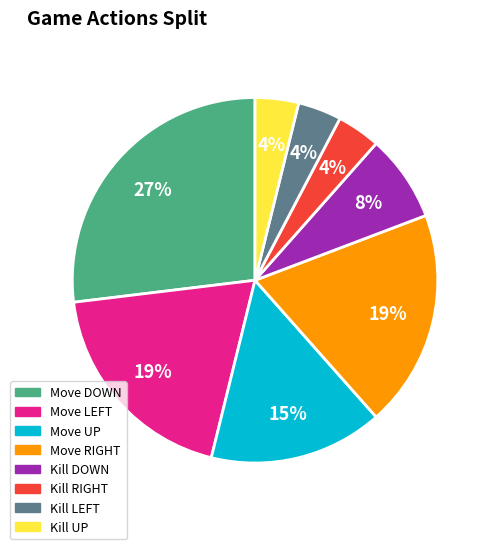

How many segments does this pie chart have?

8